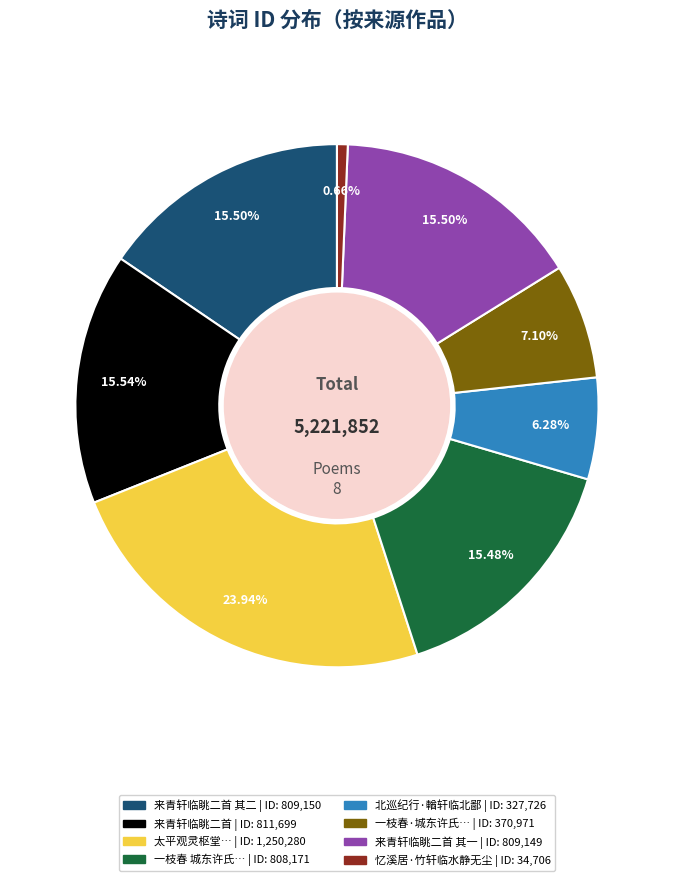

Count the number of slices in the pie.

8